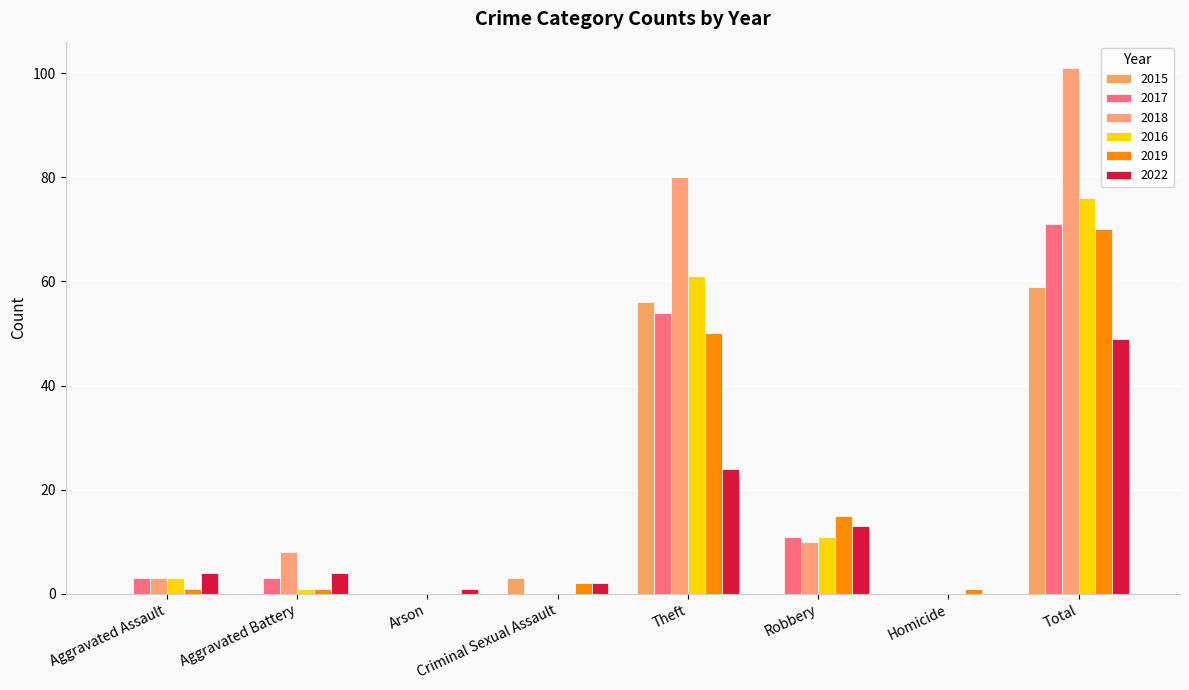

The 2016 series shows 76 at Total. True or false?

True